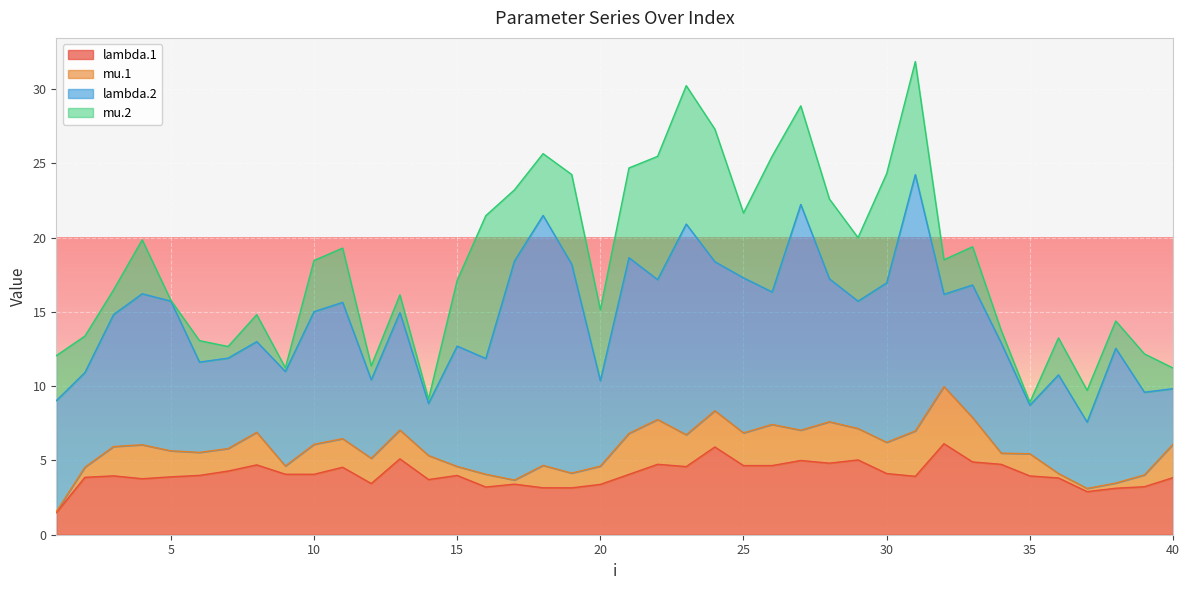

How many series are shown in this chart?

4